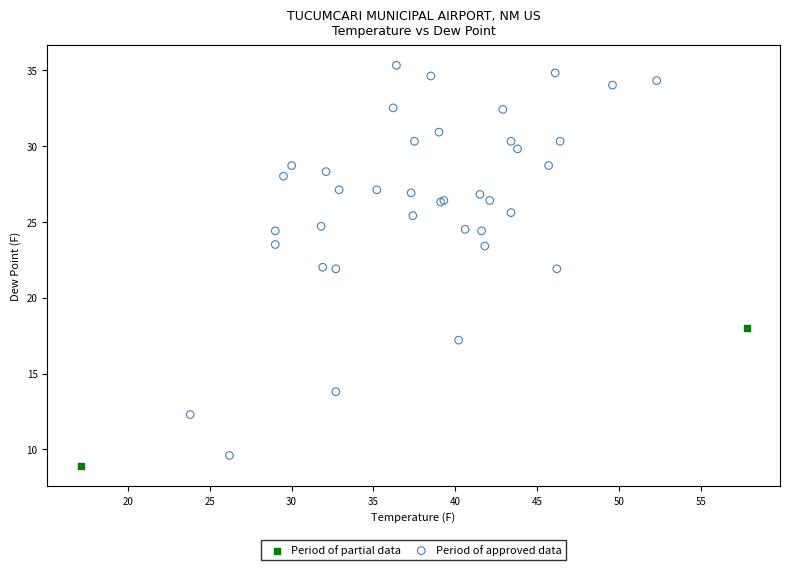

What are all the series names shown in the legend?

Period of partial data, Period of approved data